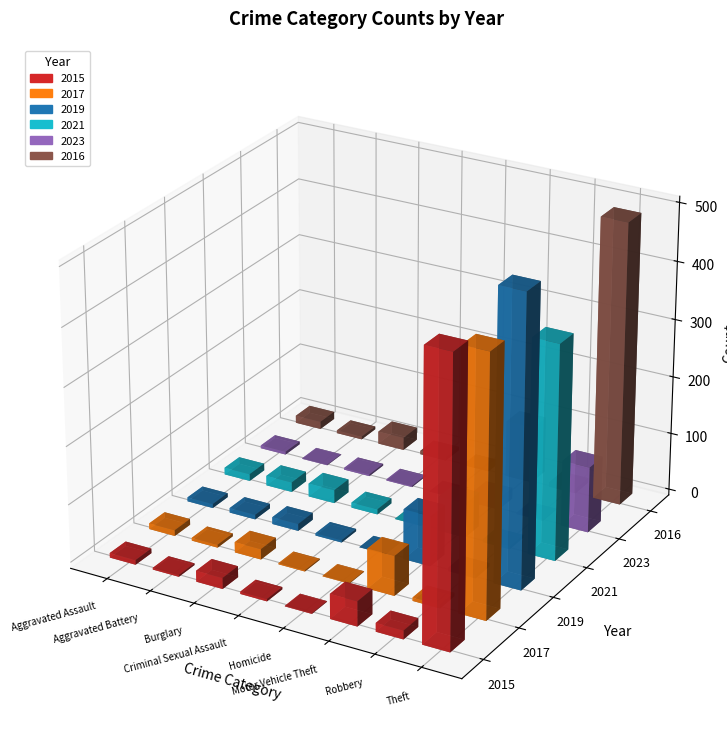

How many data points in 2023 are less than 3?

4